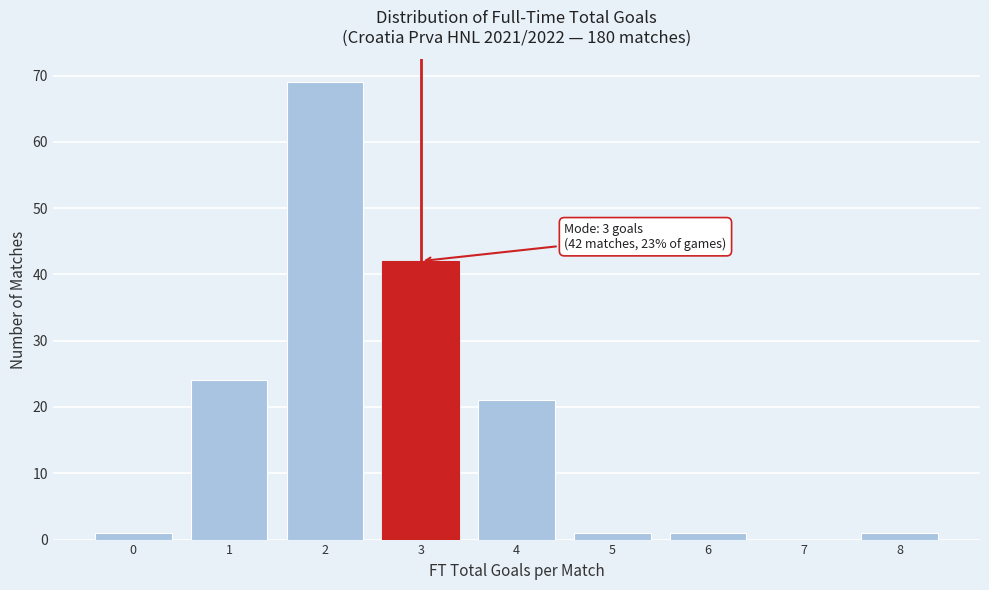

Which range on the x-axis has the tallest bar?

1.5 to 2.5